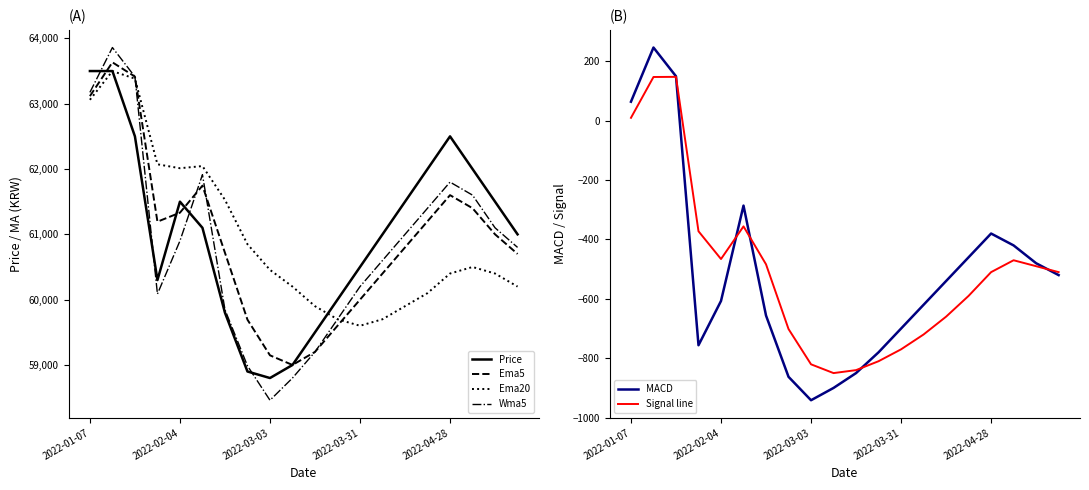

What is the difference between the second highest and second lowest values in the Ema20 series?

3684.0